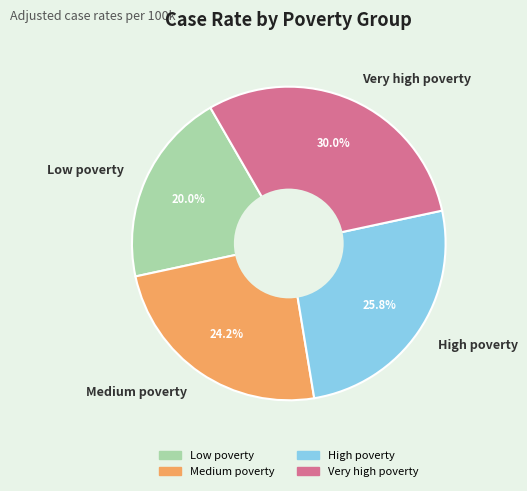

What percentage do Very high poverty and Medium poverty together represent?

54.2%